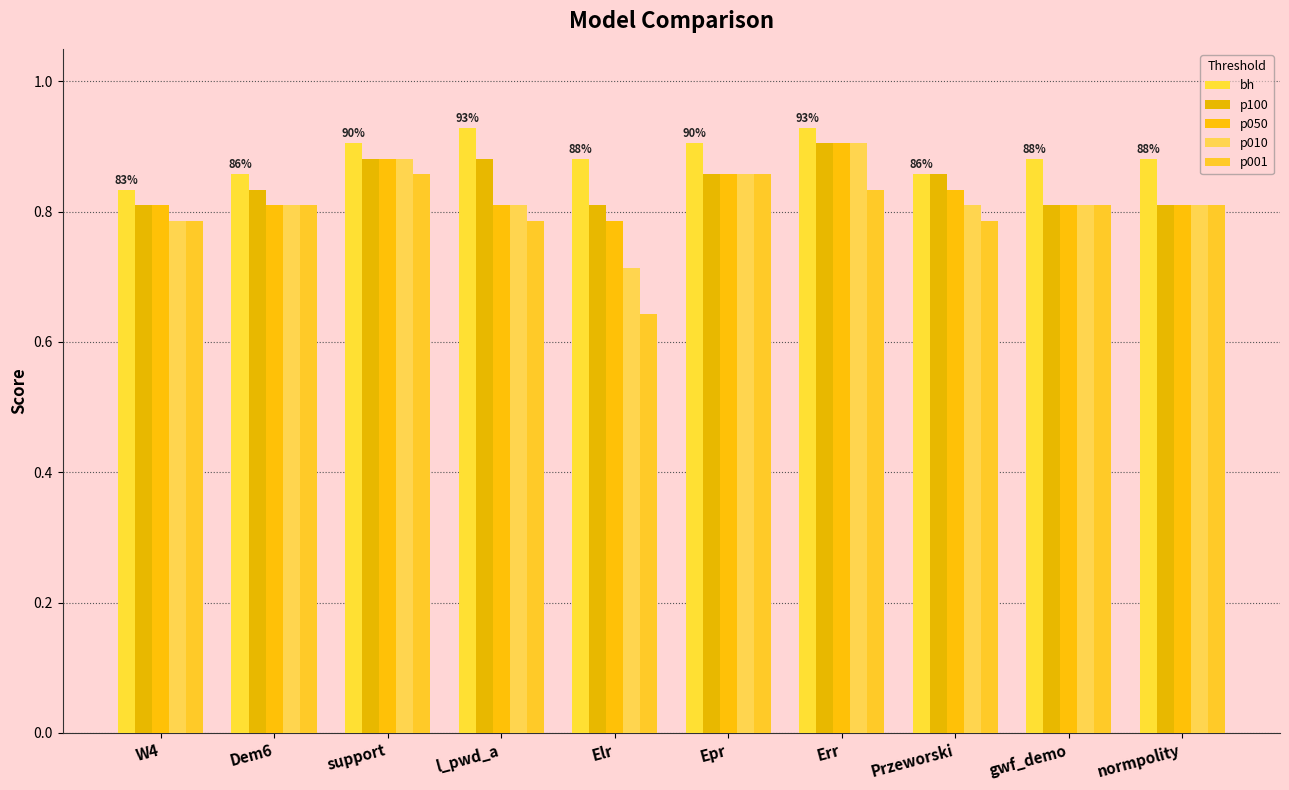

Where is p100 nearest to the value 0?

W4